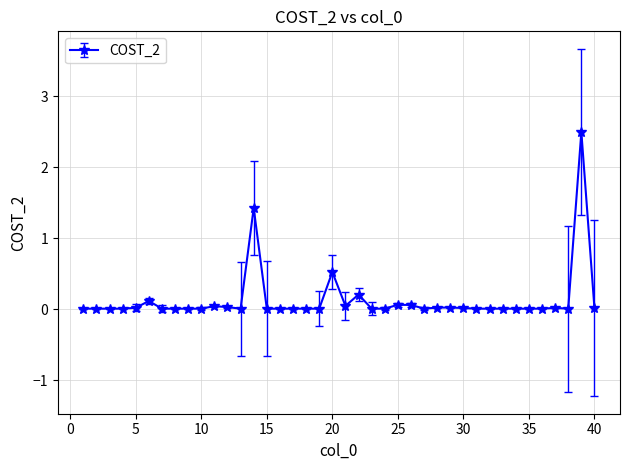

What is the difference between the second highest and second lowest values?

1.4